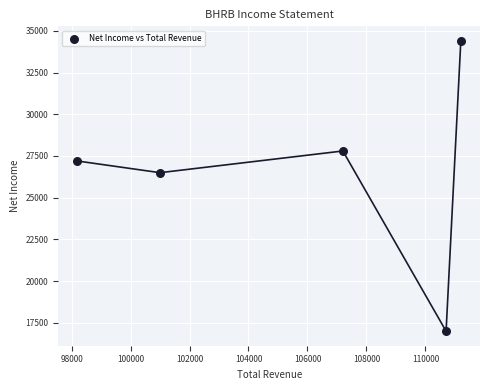

What is the average X value?

105660